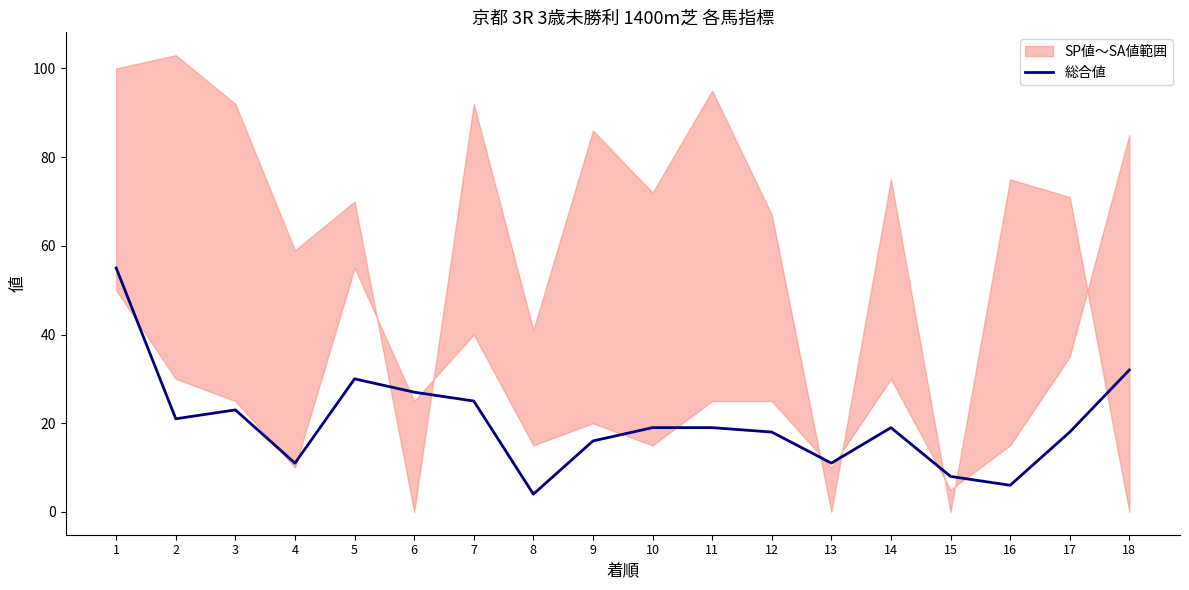

Reading left to right, extract all data points from this chart.

55	21	23	11	30	27	25	4	16	19	19	18	11	19	8	6	18	32